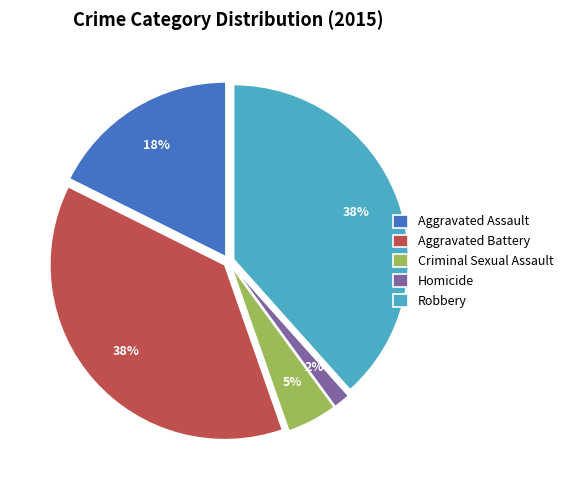

Which slice is the smallest?

Homicide